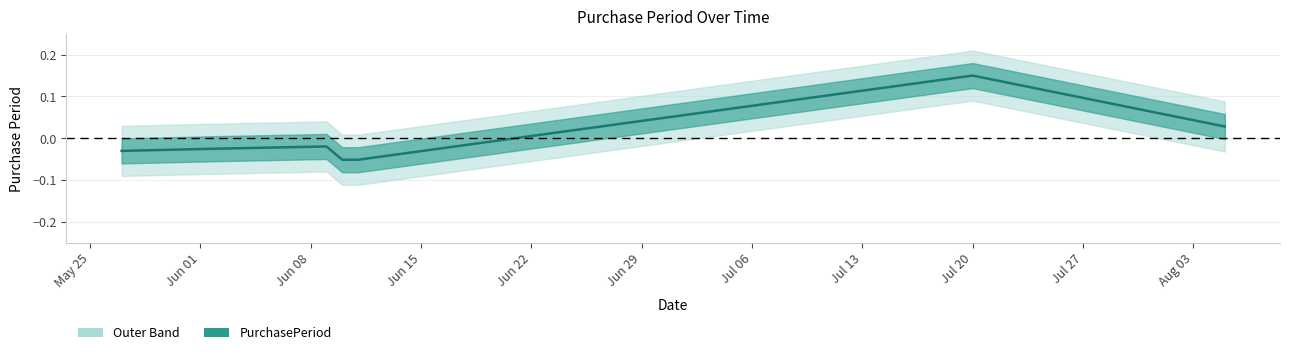

The value at Jun 22 is -0.1. True or false?

False